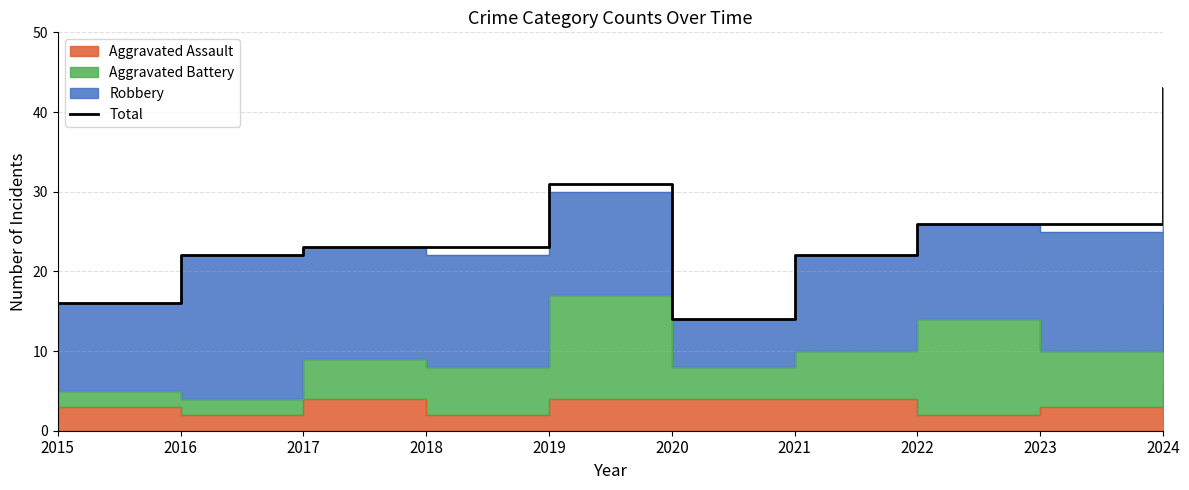

What is the maximum value shown in the chart?

43